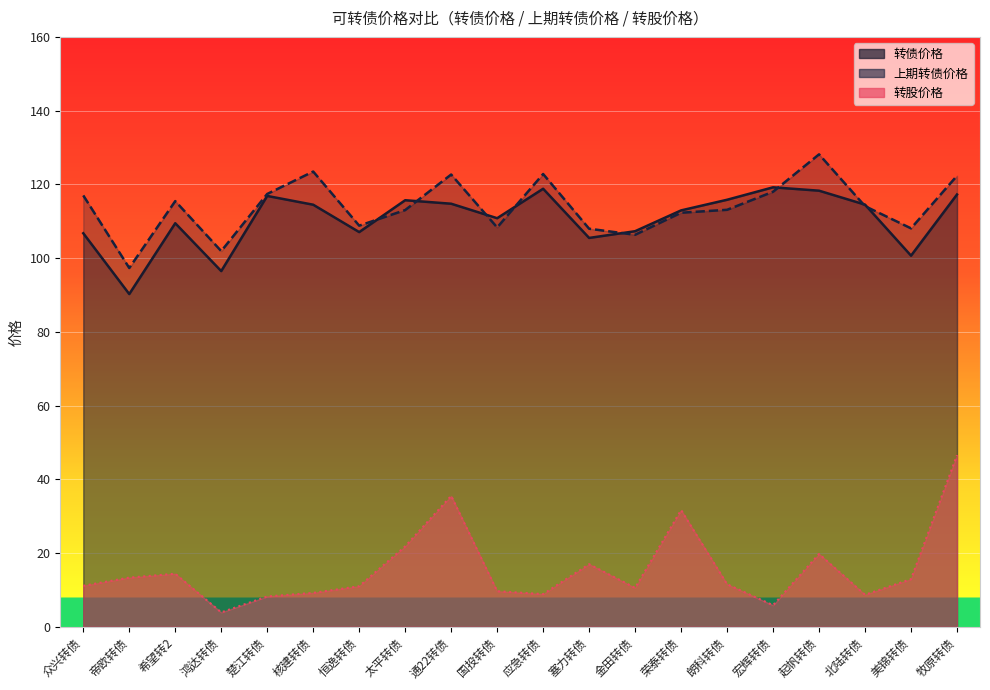

How many interior local valleys does the 上期转债价格 series have?

6